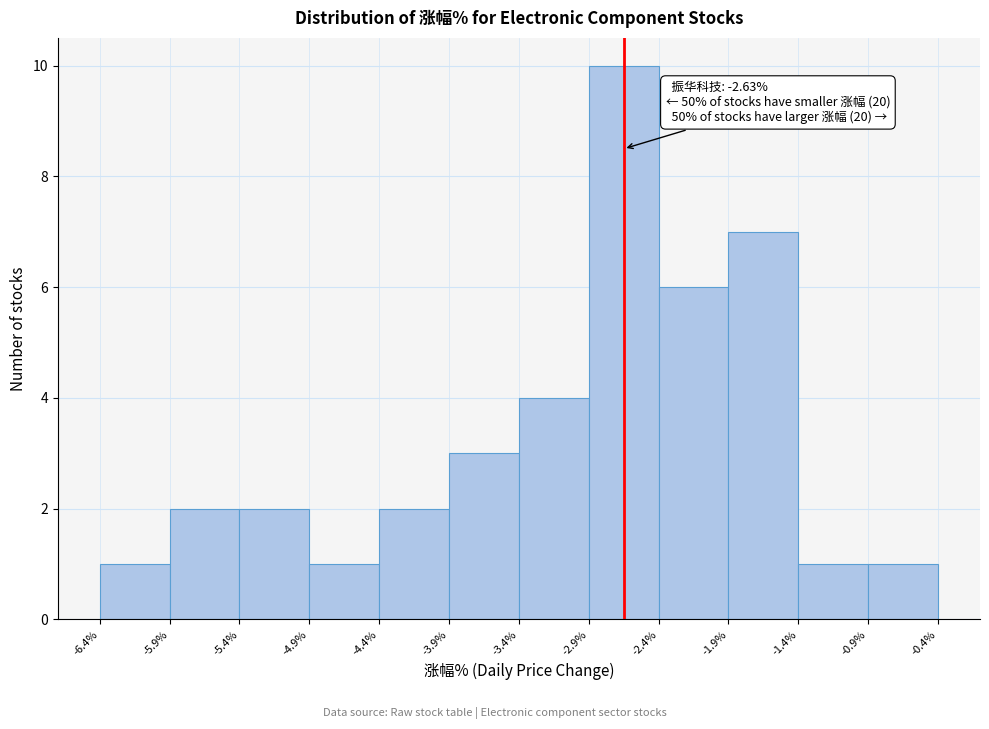

Over which range of the x-axis is the bar tallest?

-2.9% to -2.4%